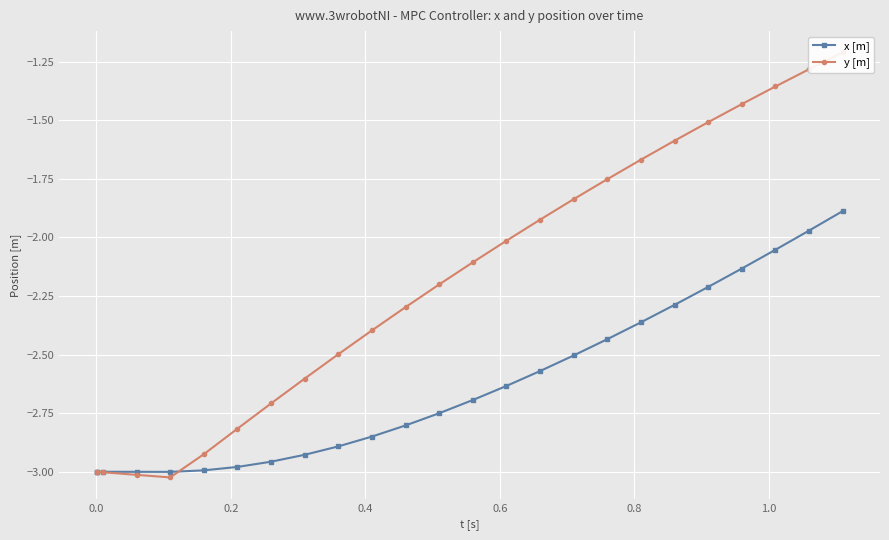

True or false: y [m] has more than 1 interior local peaks.

False